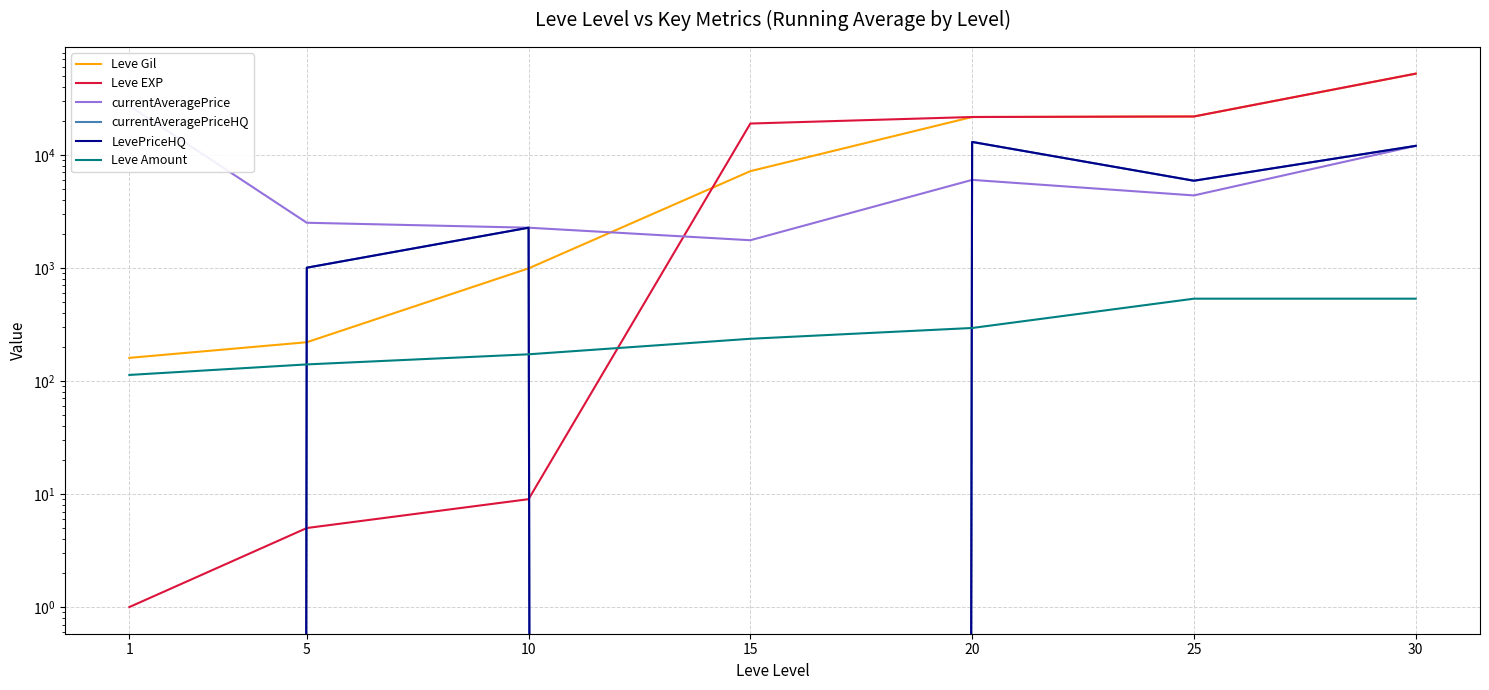

What are all the series names shown in the legend?

Leve Gil, Leve EXP, currentAveragePrice, currentAveragePriceHQ, LevePriceHQ, Leve Amount